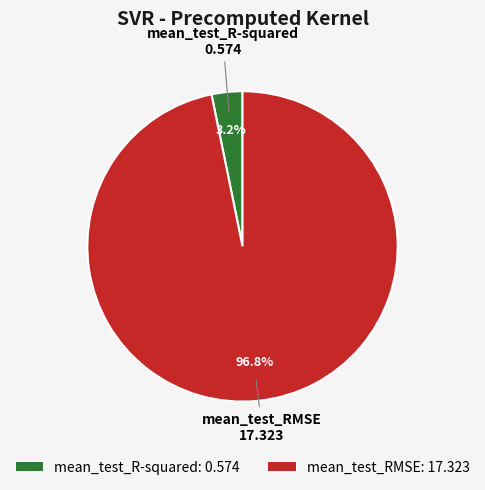

To the nearest percent, what percentage of the pie is mean_test_RMSE?

97%